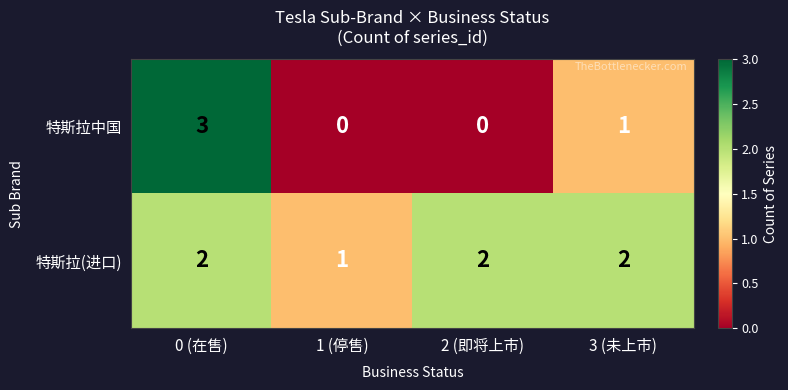

Rank the series by their maximum value, from lowest to highest.

特斯拉(进口), 特斯拉中国